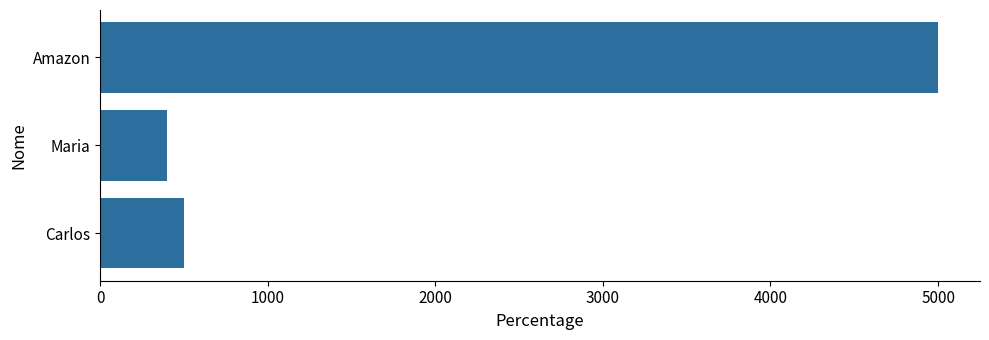

The value at Maria is 697. True or false?

False